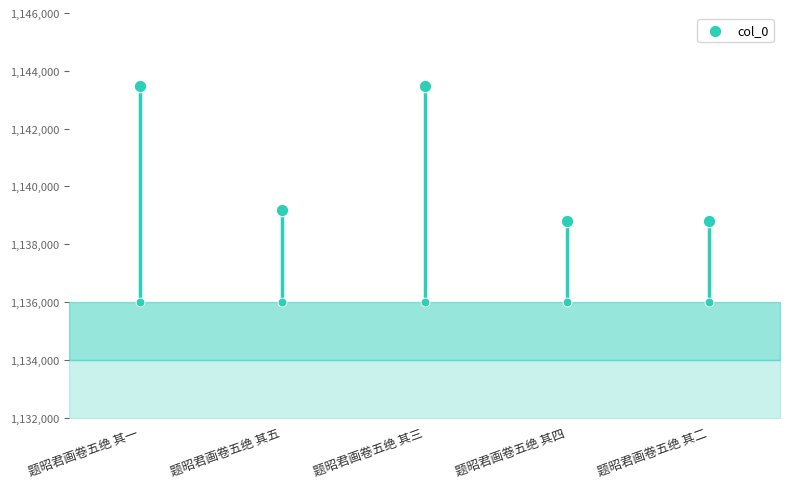

What is the ratio of the value at 题昭君画卷五绝 其一 to the value at 题昭君画卷五绝 其二?

1.0